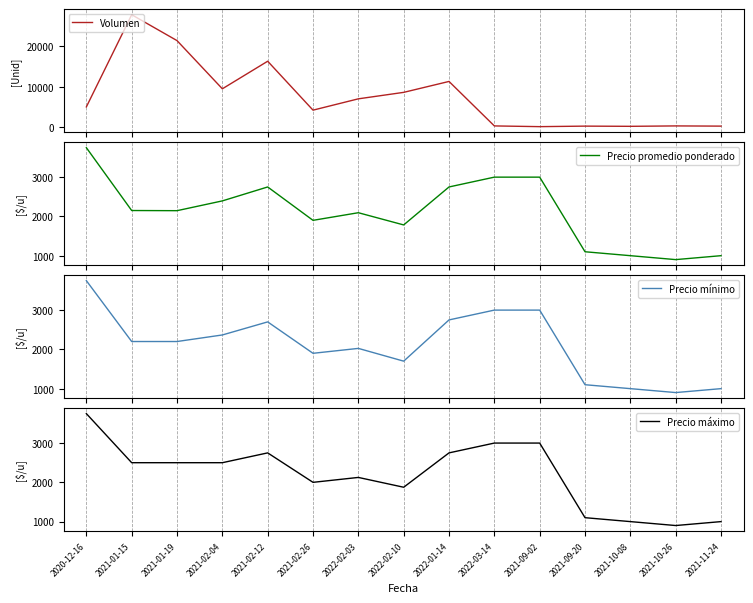

Which series has the widest spread of values?

Volumen